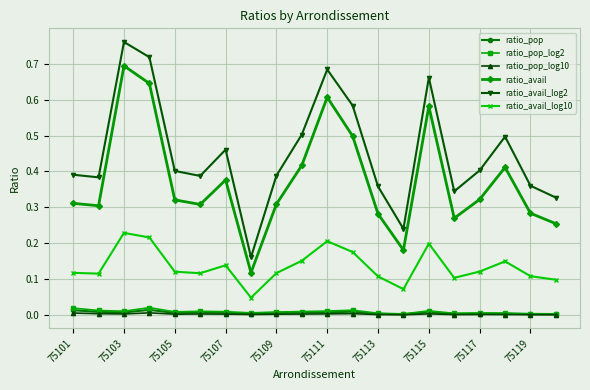

Which series has the largest range (max minus min)?

ratio_avail_log2